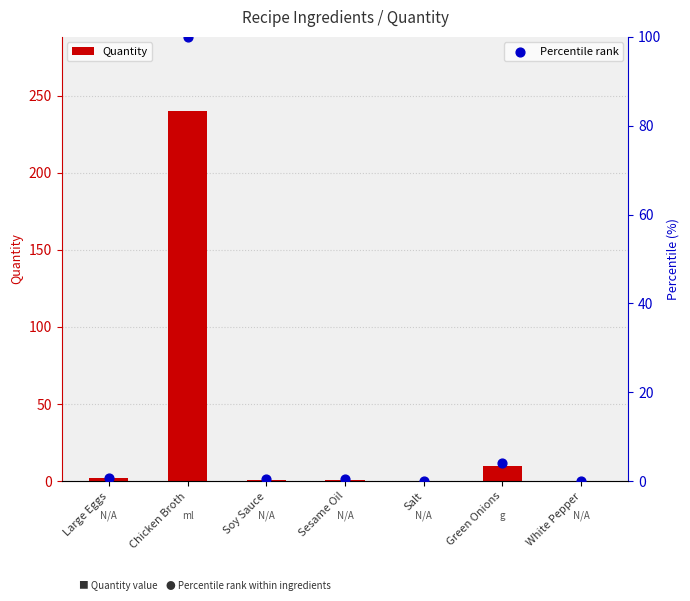

Which series reaches the maximum Y coordinate?

Quantity